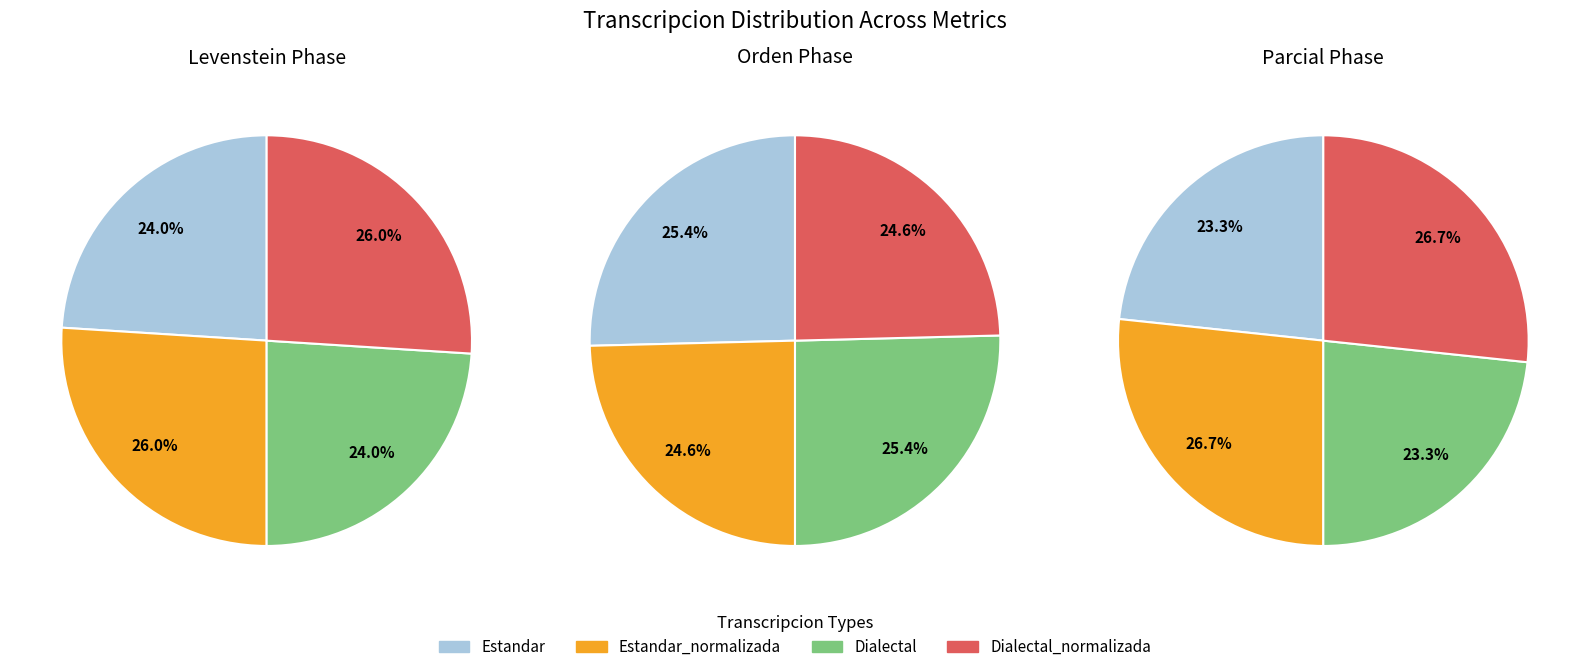

To the nearest percent, what portion does Dialectal represent?

24%